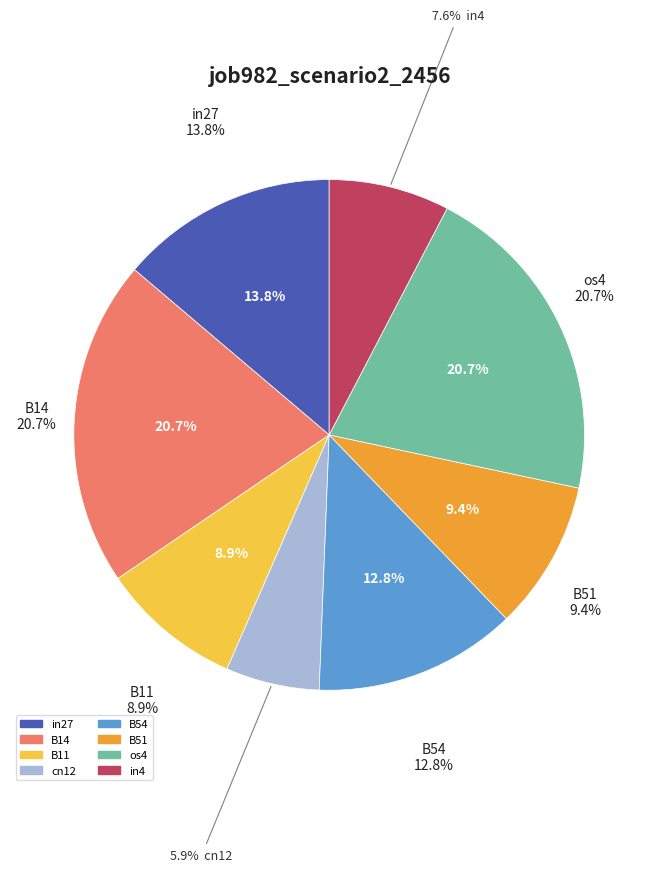

How much of the chart is everything except B11?

91.1%